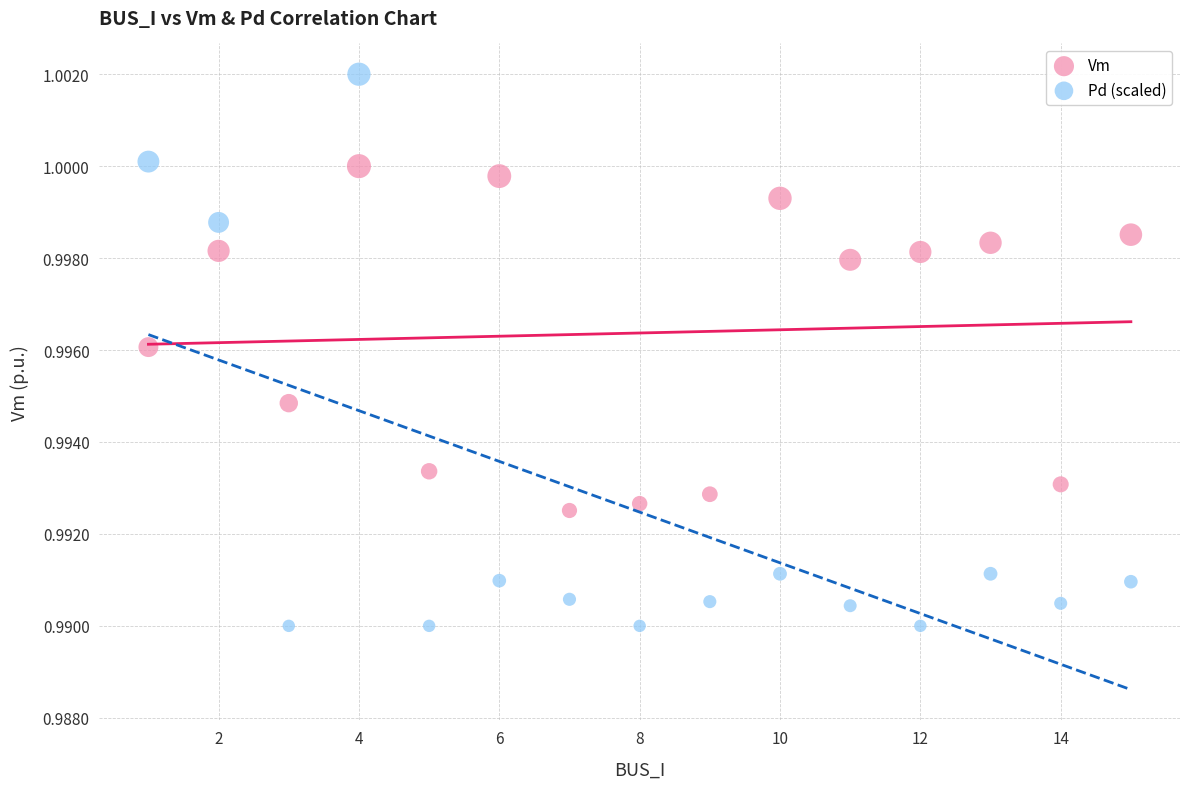

Which series has the largest Y range (max minus min)?

Pd (scaled)